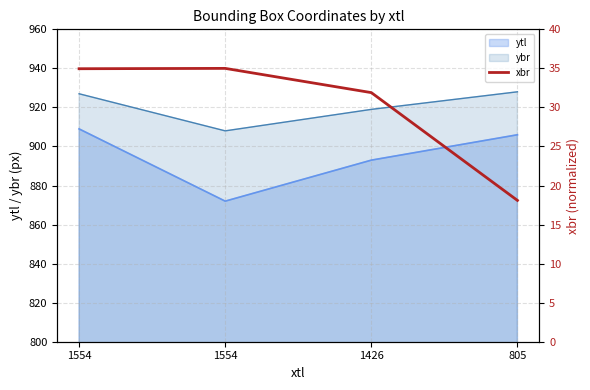

What is the difference between the maximum and minimum values?

16.9